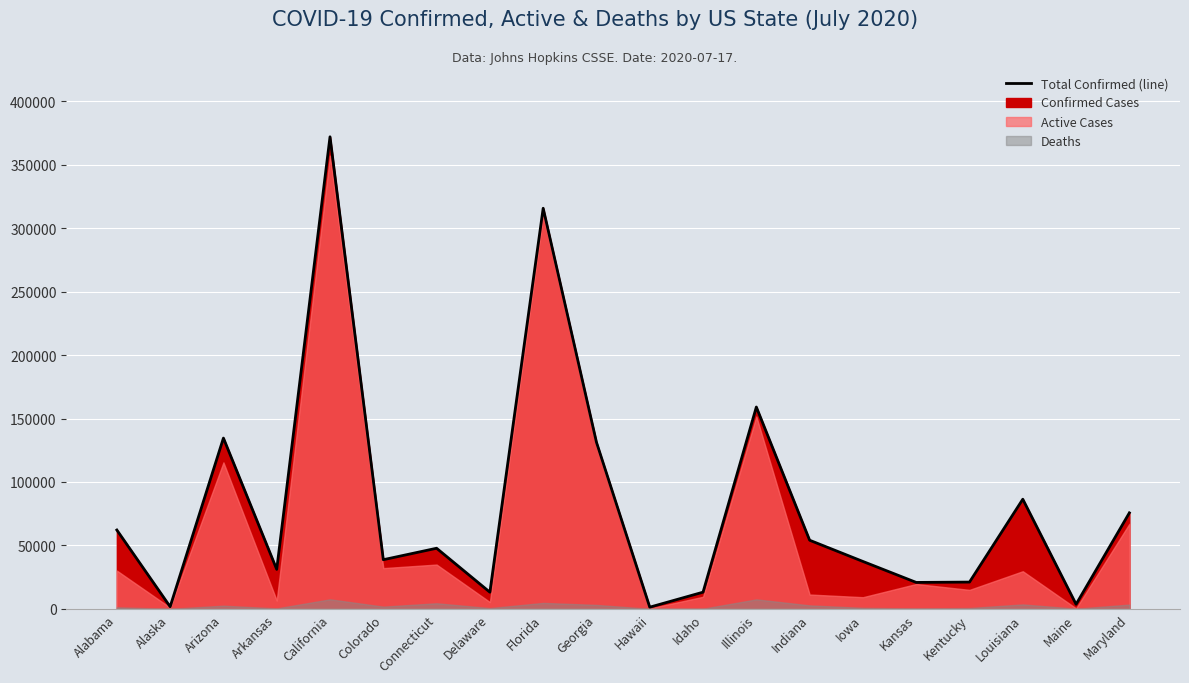

How many points are lower than both their immediate neighbors (excluding endpoints)?

7